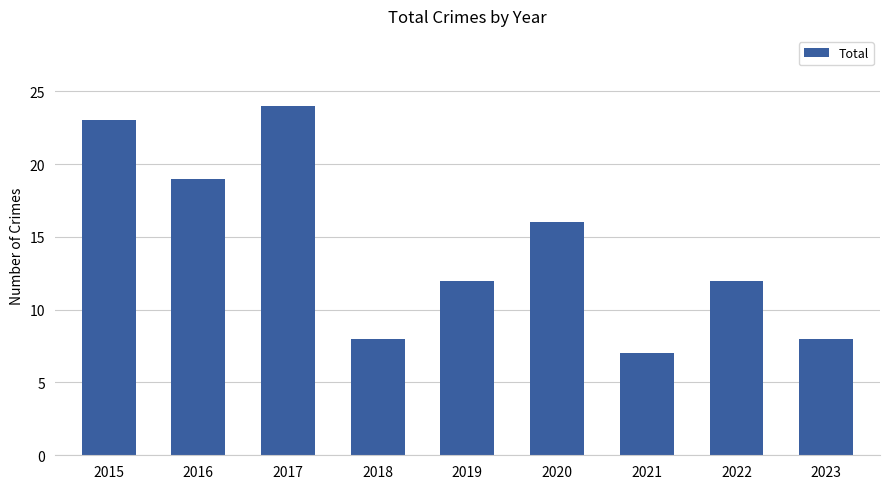

At which label does the data first exceed 12?

2015